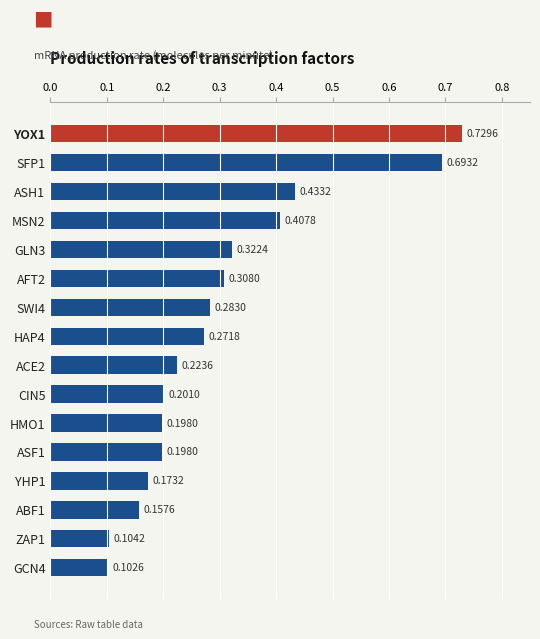

What is the sum of the values at AFT2 and YHP1?

0.5